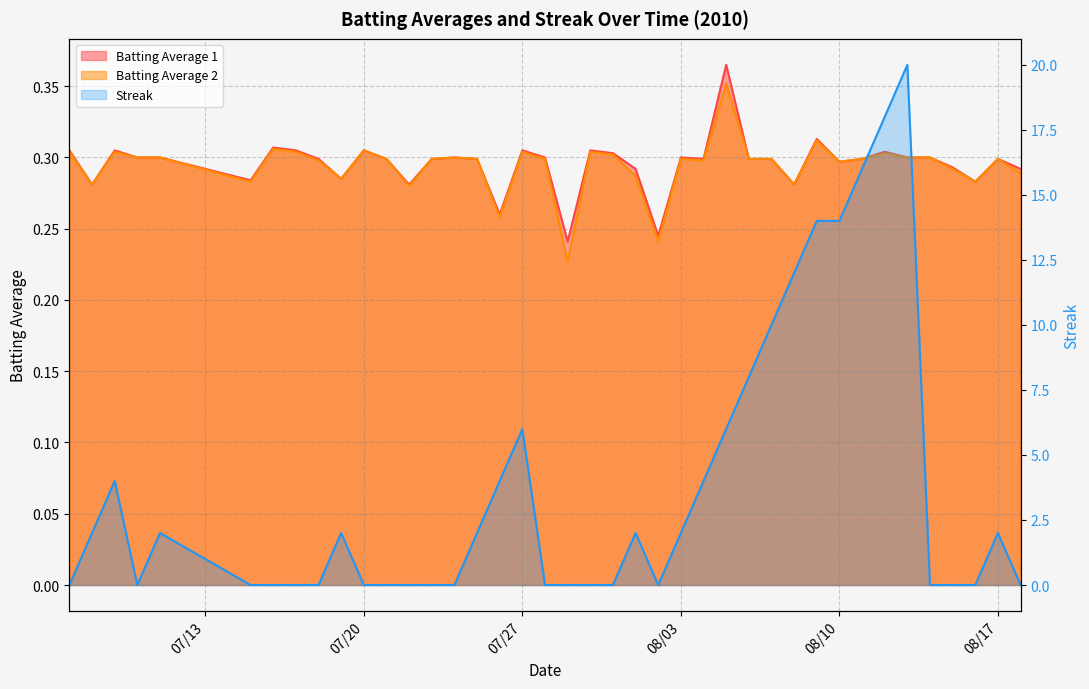

What is the spread (max minus min) of values at 2010-07-10?

0.3